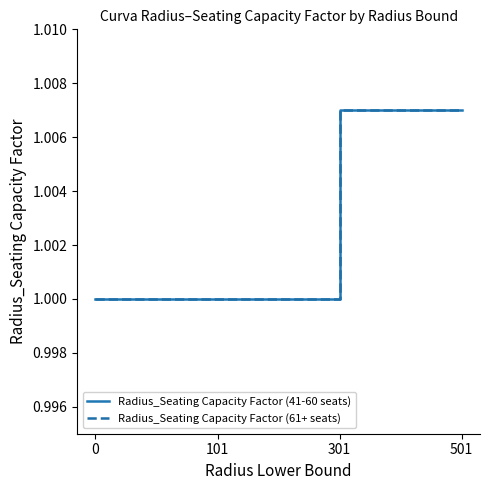

Reading left to right, what are all the values shown in this chart?

Radius_Seating Capacity Factor (41-60 seats): 1.0	1.0	1.0	1.0
Radius_Seating Capacity Factor (61+ seats): 1.0	1.0	1.0	1.0